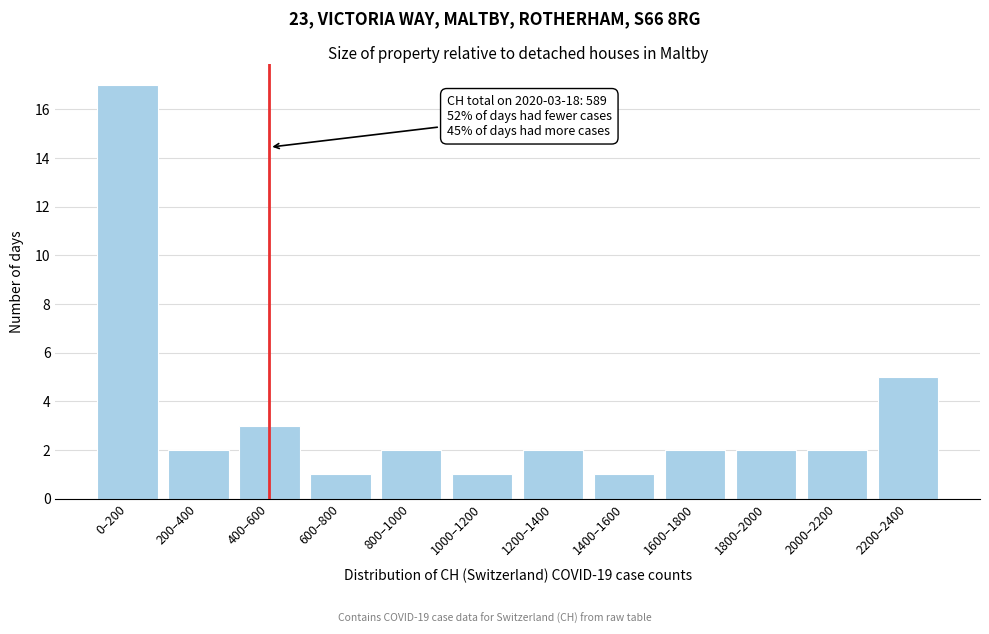

Reading right to left, extract all data points from this chart.

2200–2400=5	2000–2200=2	1800–2000=2	1600–1800=2	1400–1600=1	1200–1400=2	1000–1200=1	800–1000=2	600–800=1	400–600=3	200–400=2	0–200=17